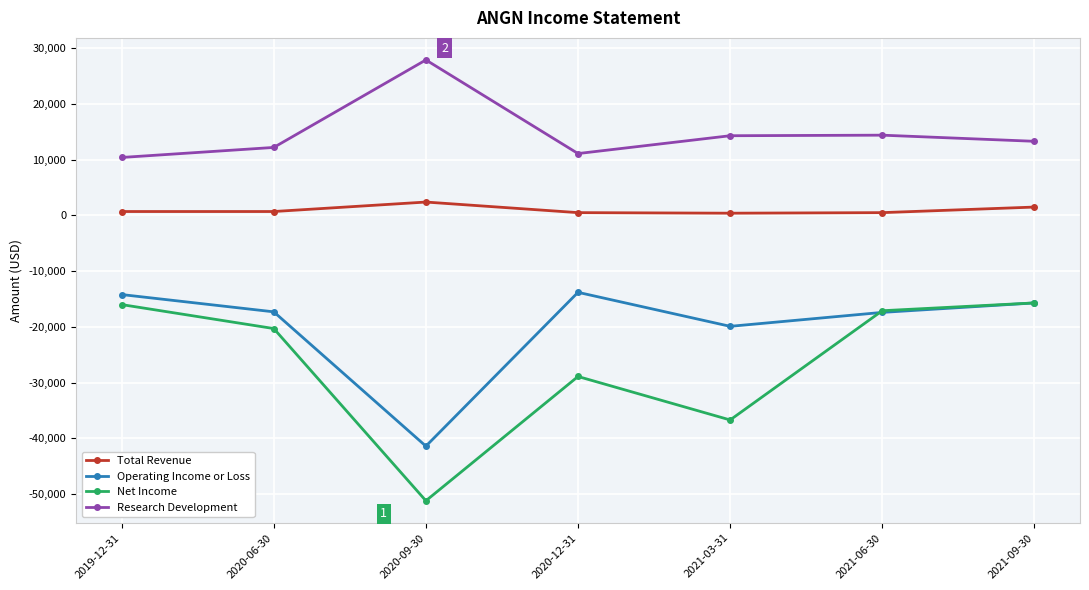

How many lines are shown in the chart?

4